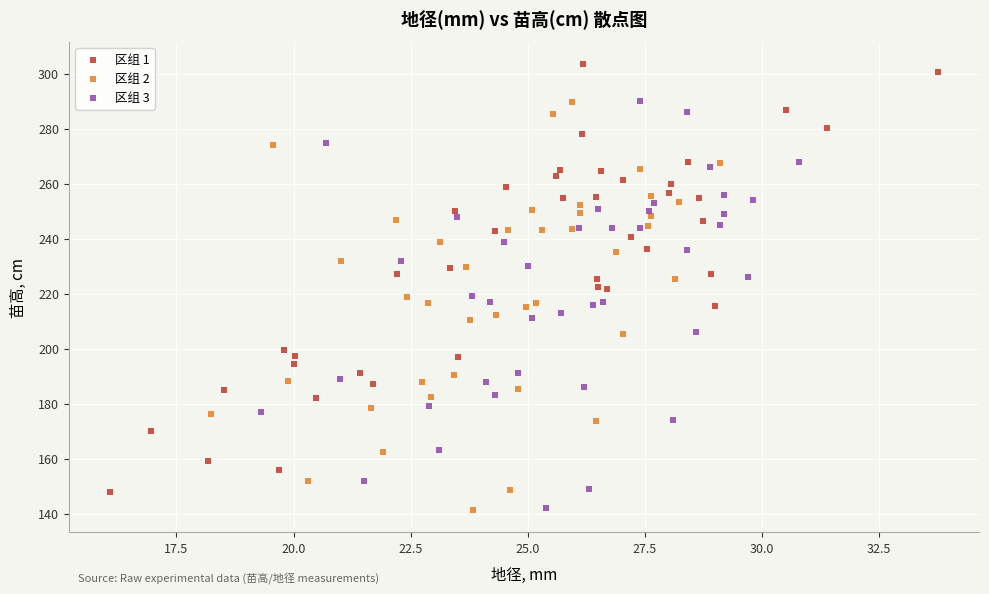

What are all the series names shown in the legend?

区组 1, 区组 2, 区组 3